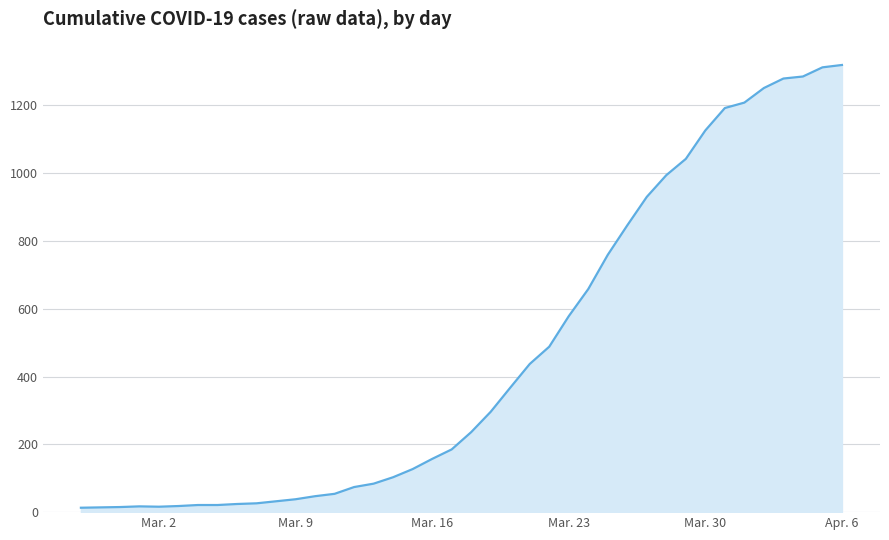

Count the number of categories in the chart.

40